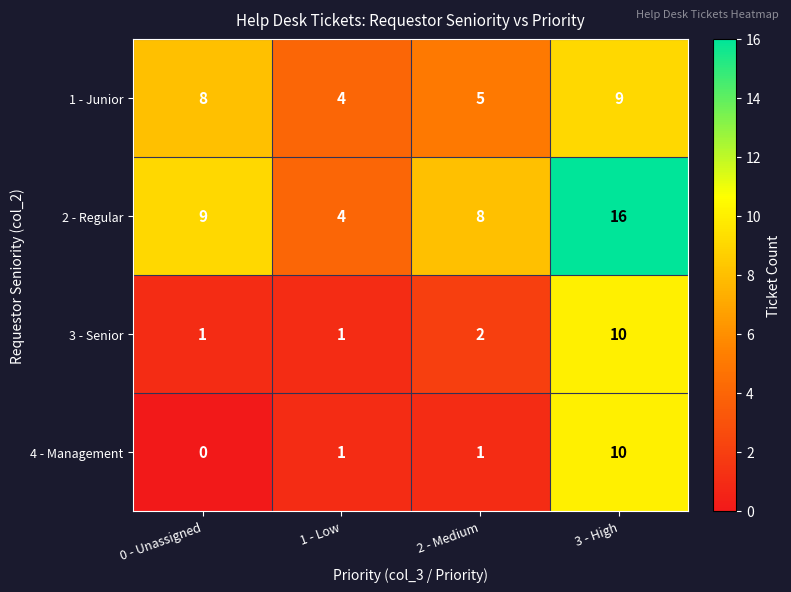

At how many categories does at least one series exceed 2?

4